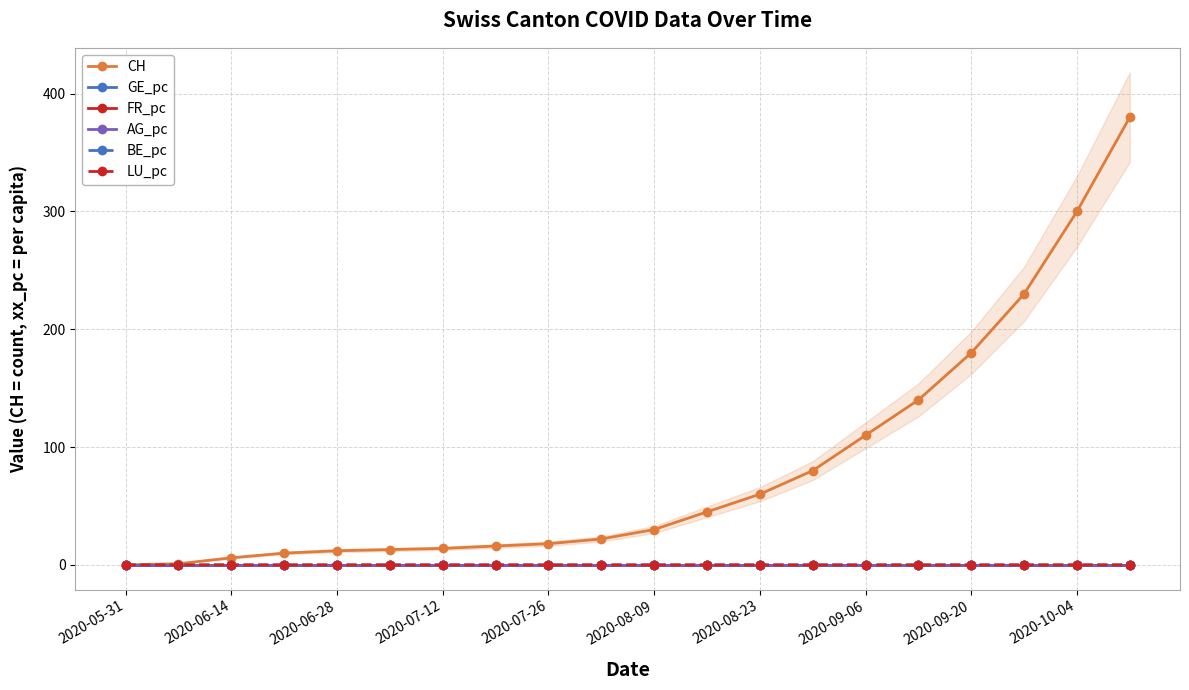

Is the value of AG_pc at 2020-10-04 greater than the value of CH at 2020-09-06?

No